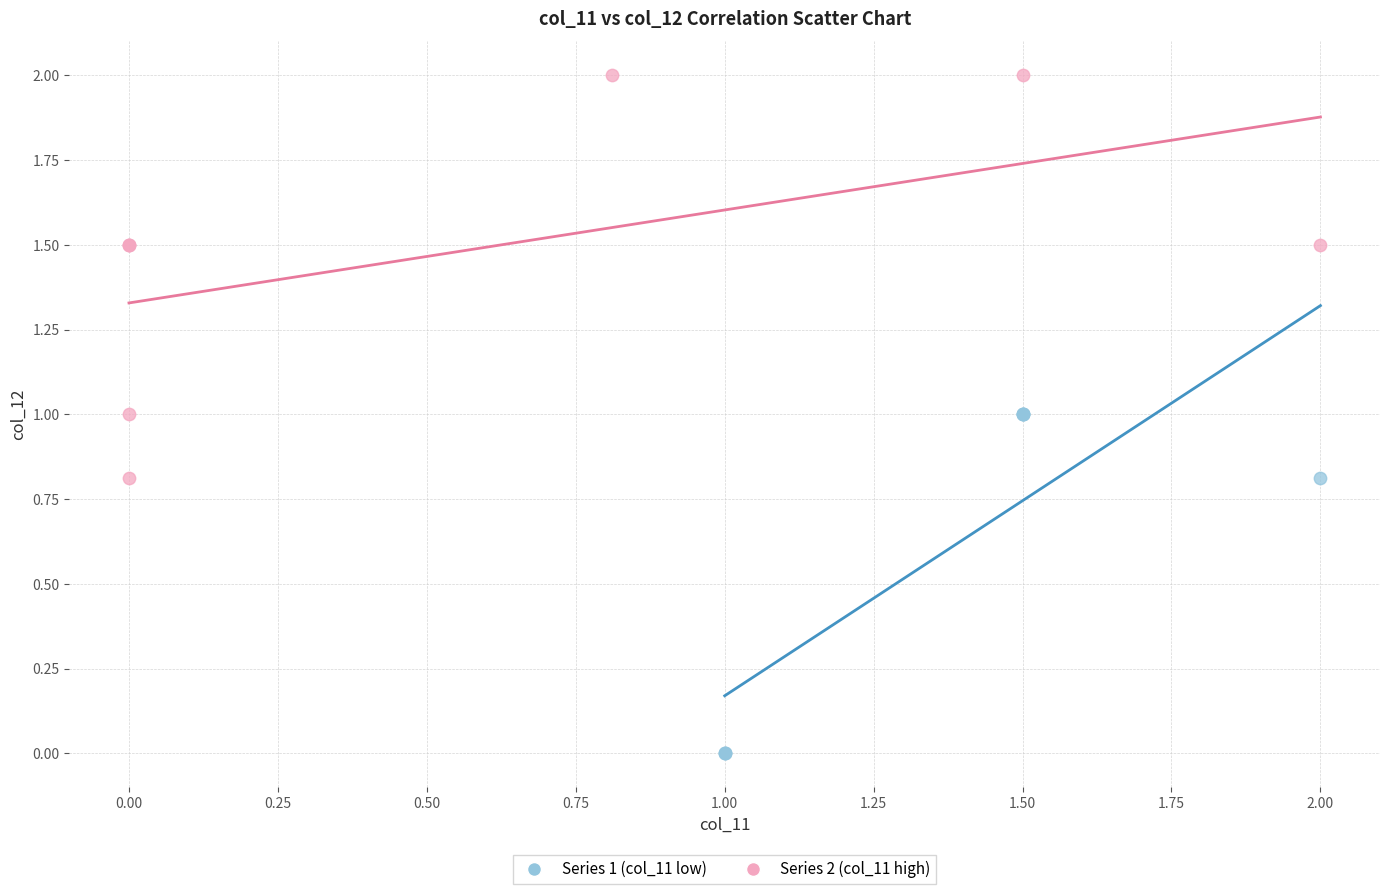

Which series reaches the minimum Y coordinate?

Series 1 (col_11 low)